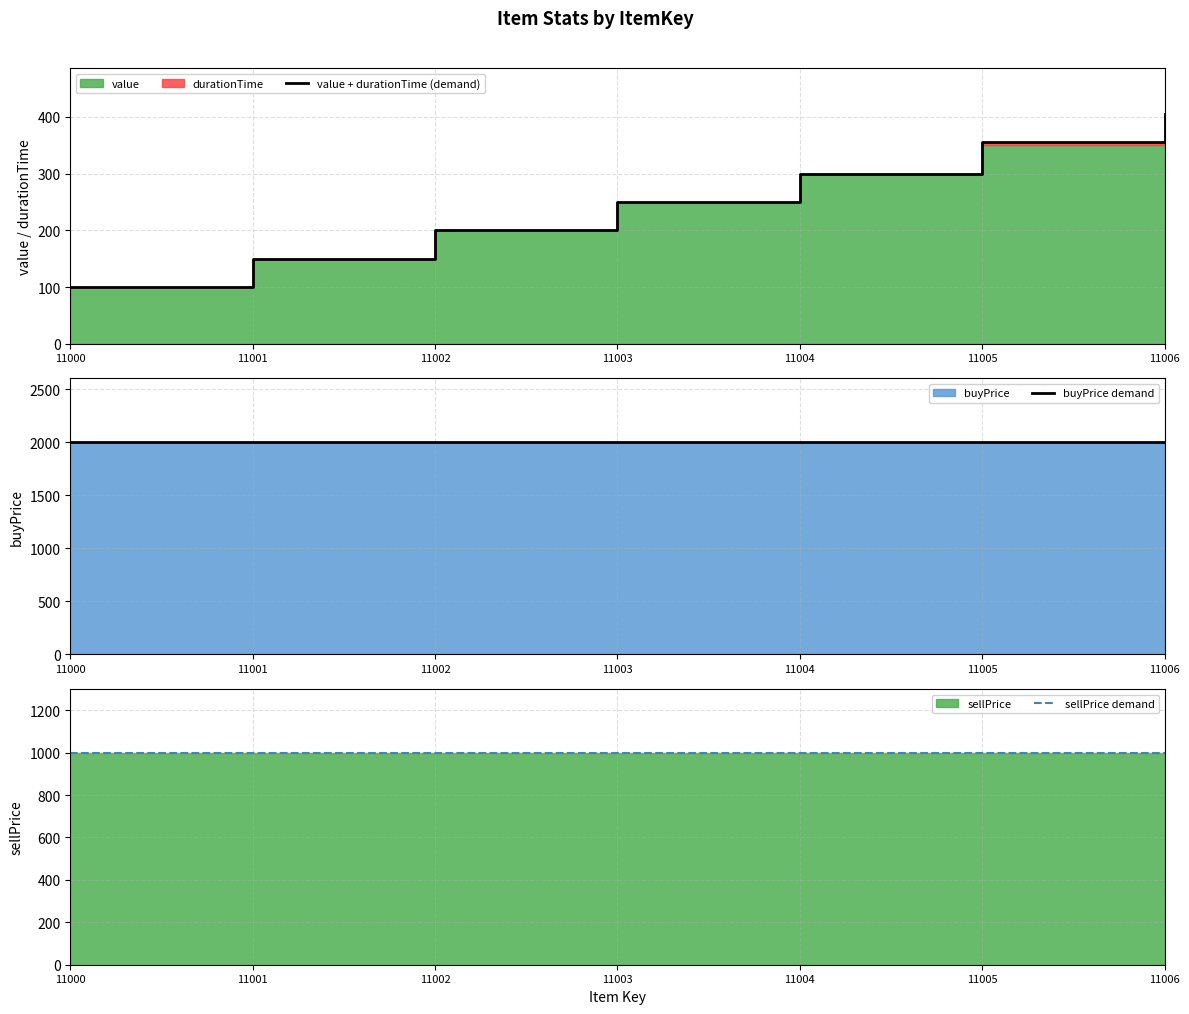

Reading left to right, what are all the values shown in this chart?

value + durationTime (demand): 11000=100	11001=150	11002=200	11003=250	11004=300	11005=355	11006=405
buyPrice demand: 11000=2000	11001=2000	11002=2000	11003=2000	11004=2000	11005=2000	11006=2000
sellPrice demand: 11000=1000	11001=1000	11002=1000	11003=1000	11004=1000	11005=1000	11006=1000